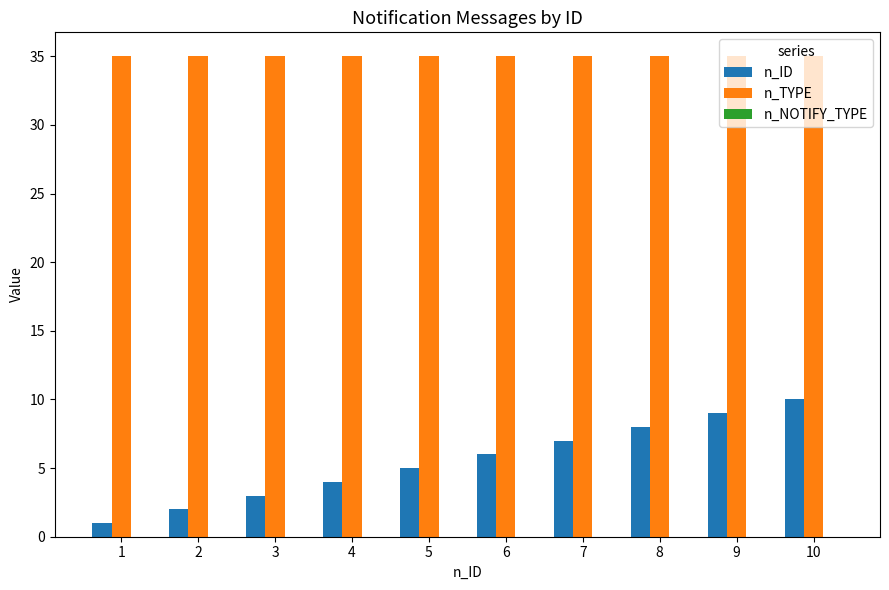

Rank the series by their maximum value, from highest to lowest.

n_TYPE, n_ID